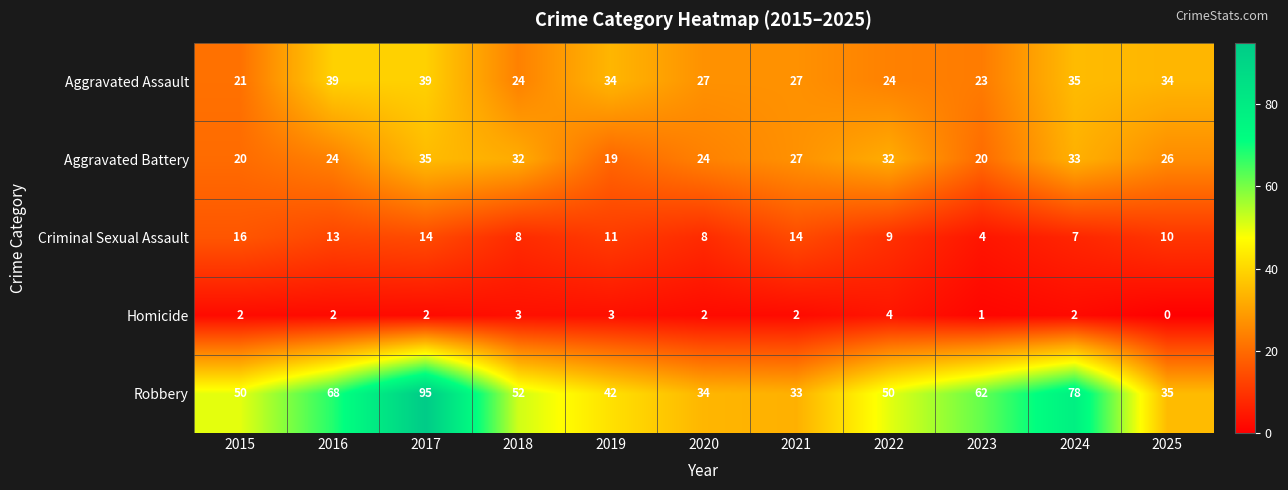

What is the difference between the second highest and second lowest values in the Aggravated Assault series?

16